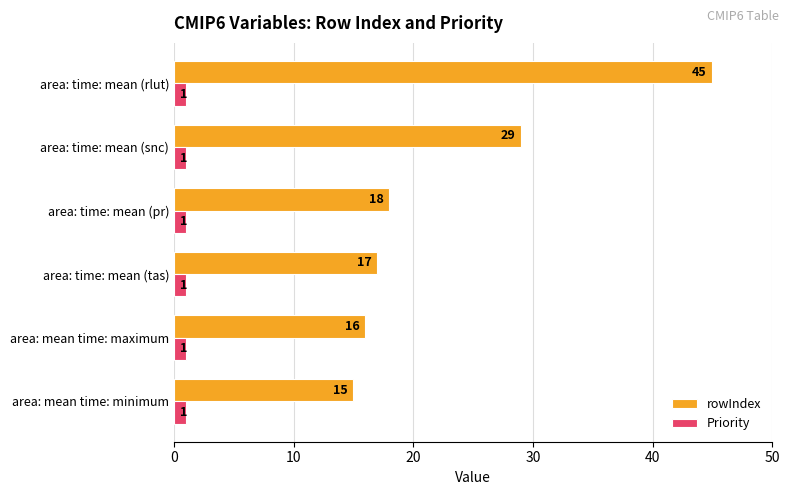

What is the spread (max minus min) of values at area: time: mean (snc)?

28